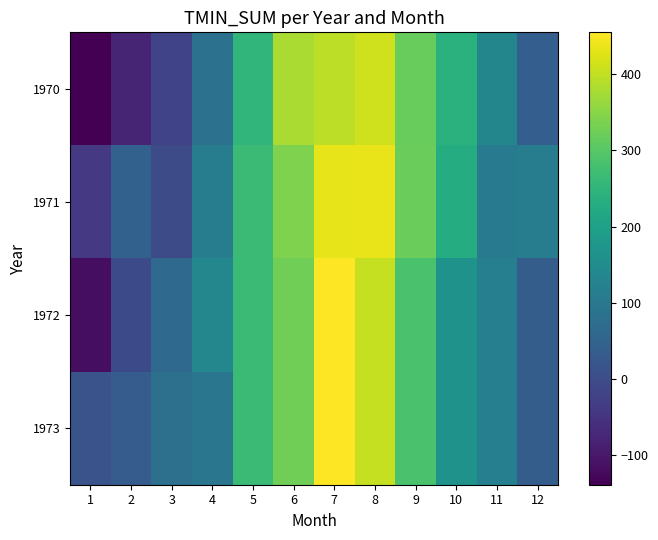

Which series has the largest range (max minus min)?

1972